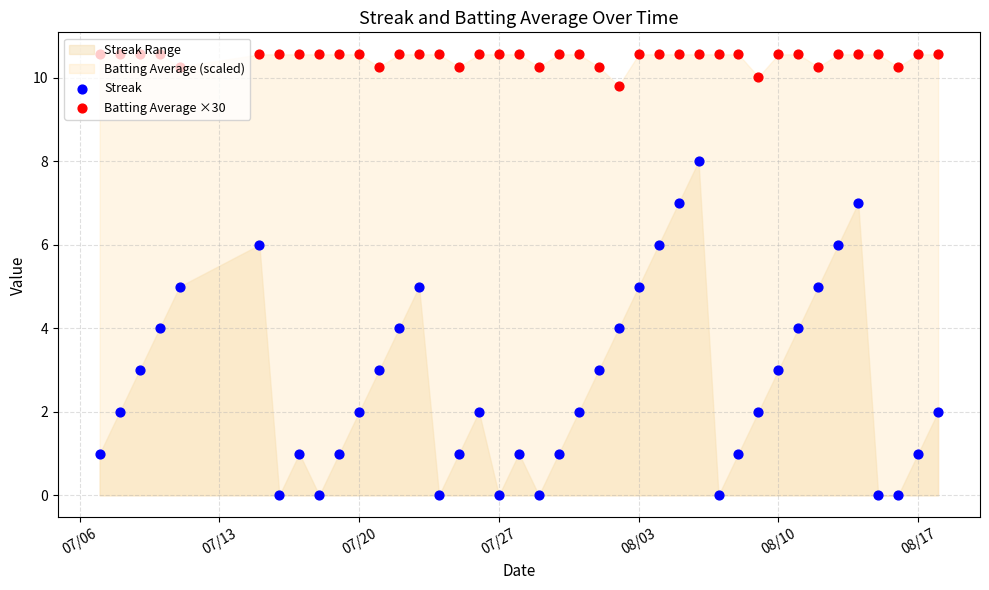

Which series has the largest Y range (max minus min)?

Streak